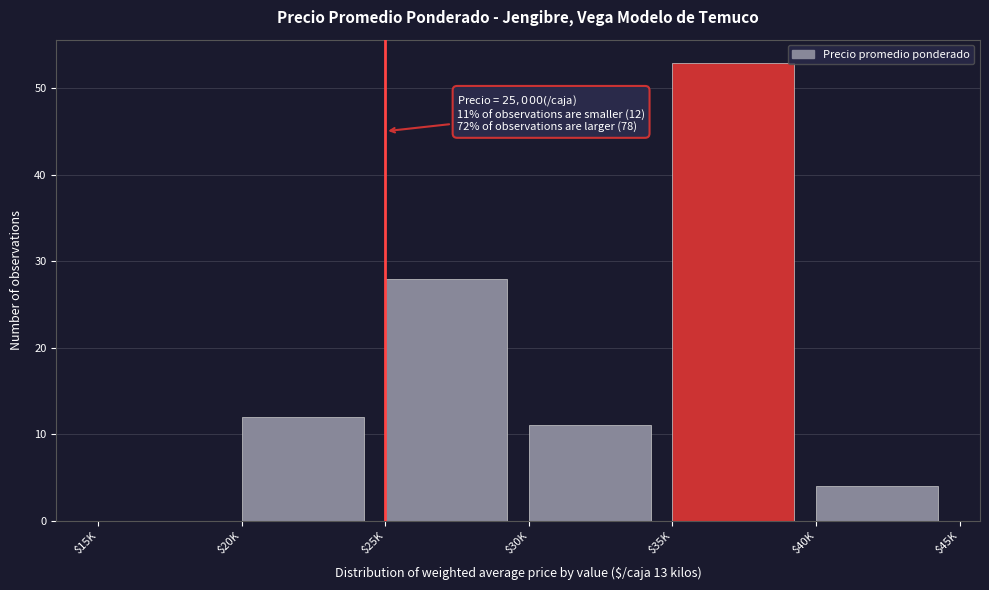

What is the sum of all values?

108